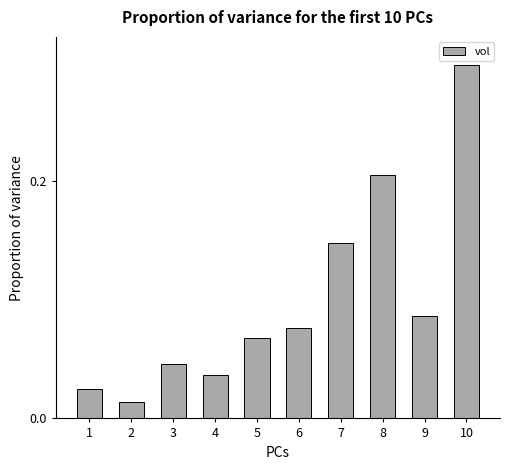

At which category does the chart reach its peak across all series?

10